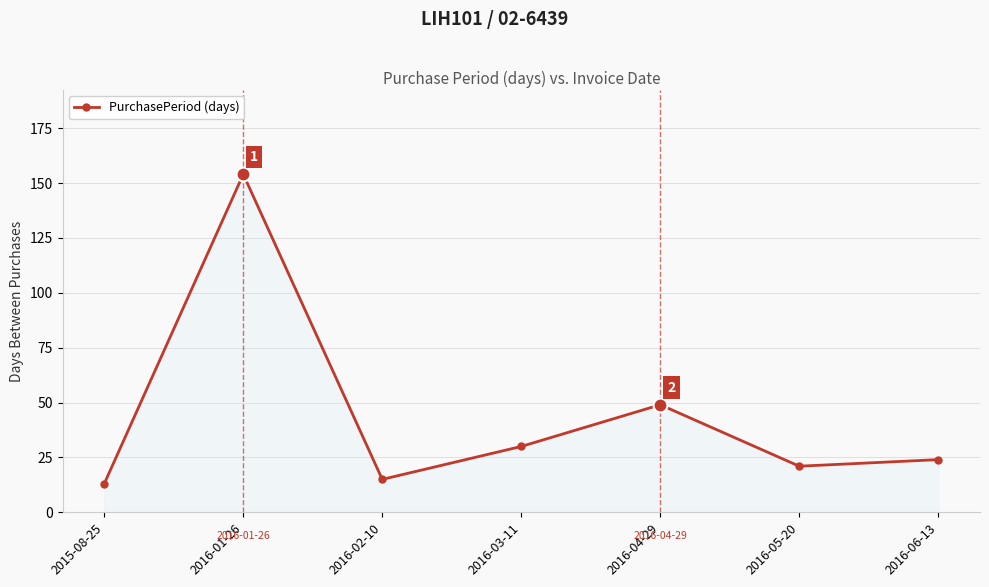

Does the chart have visible grid lines?

Yes